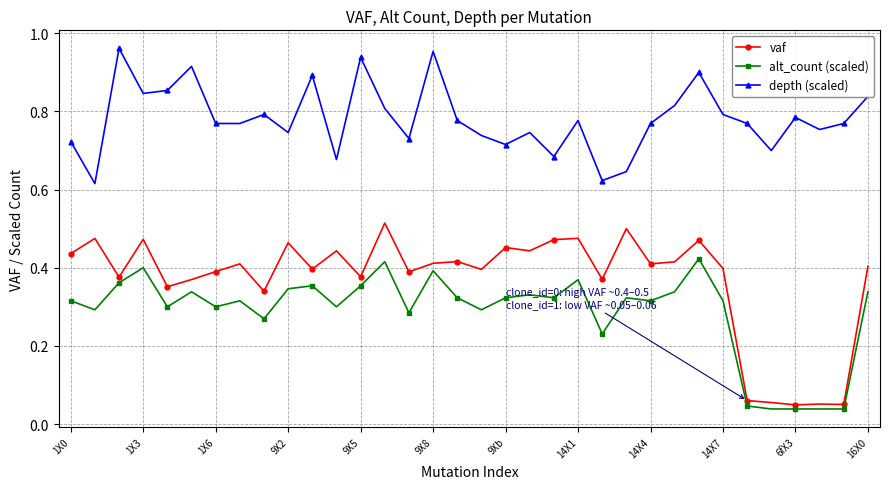

True or false: depth (scaled) has more than 0 points higher than both neighbors.

True